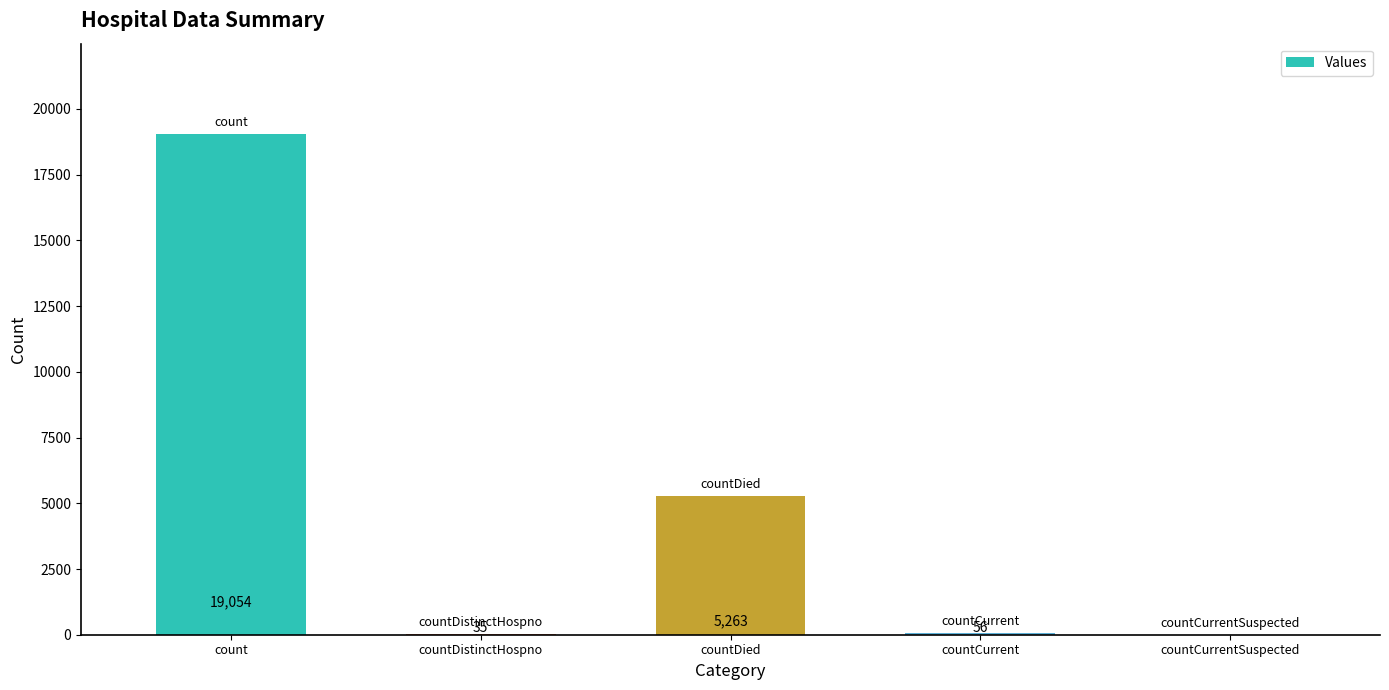

What is the average value?

4882